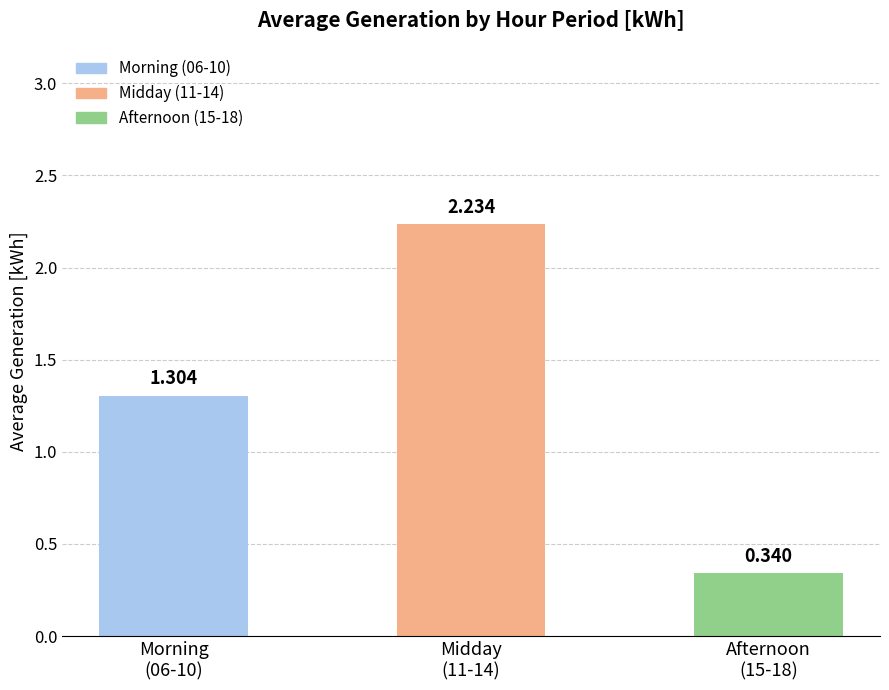

True or false: the data shows 0.9 at Midday
(11-14).

False